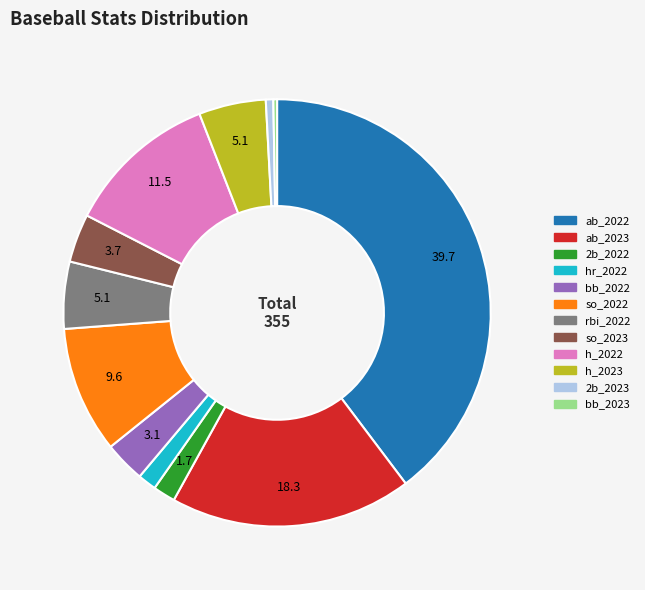

Count the number of slices in the pie.

12